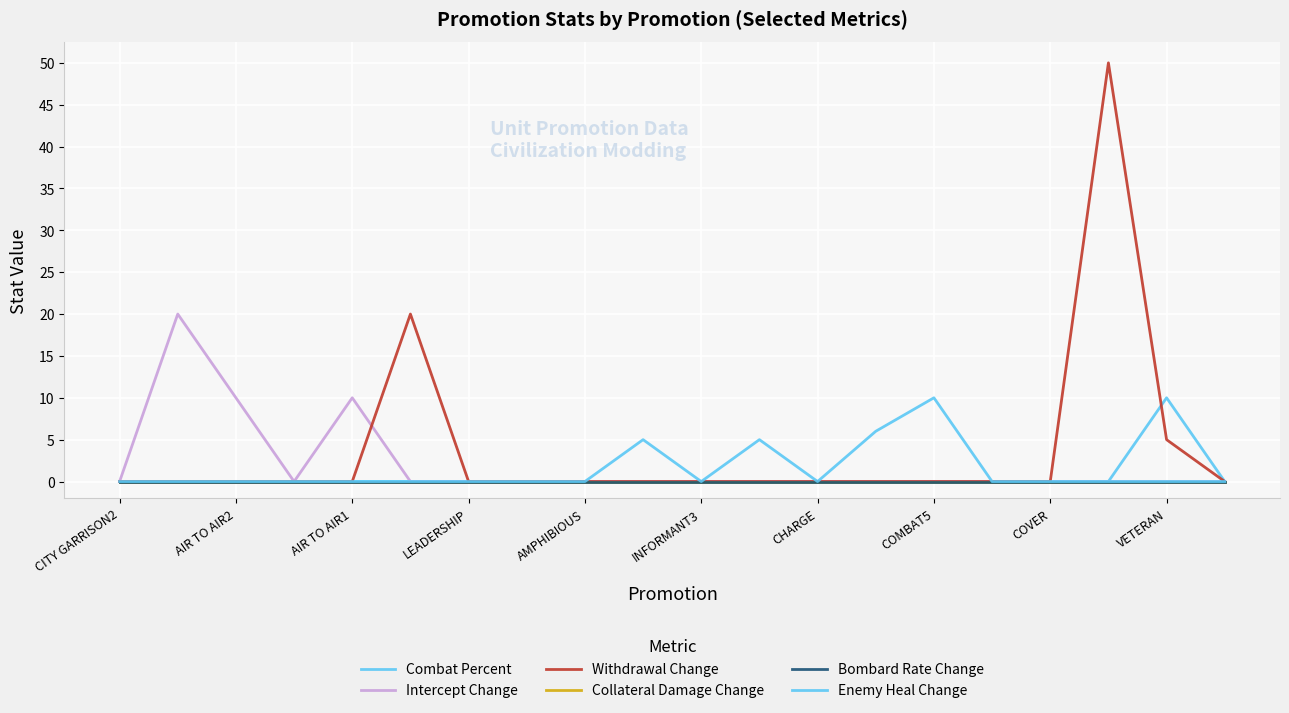

Does the chart display data point markers on the line(s)?

No